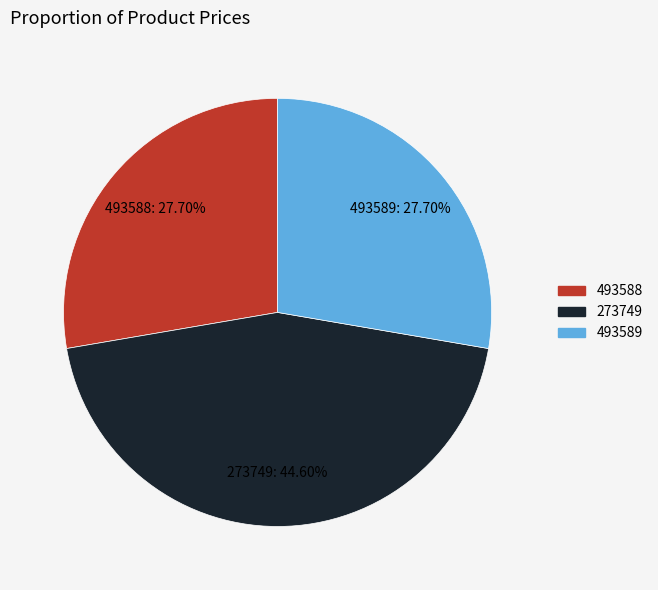

To the nearest percent, what is the combined percentage of 273749 and 493589?

72%